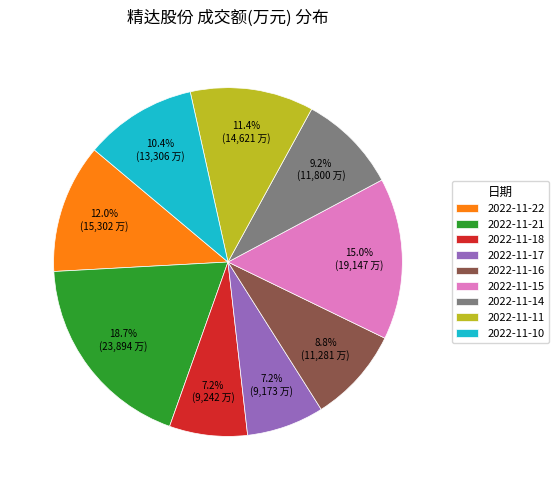

Between 2022-11-17 and 2022-11-22, which is larger?

2022-11-22